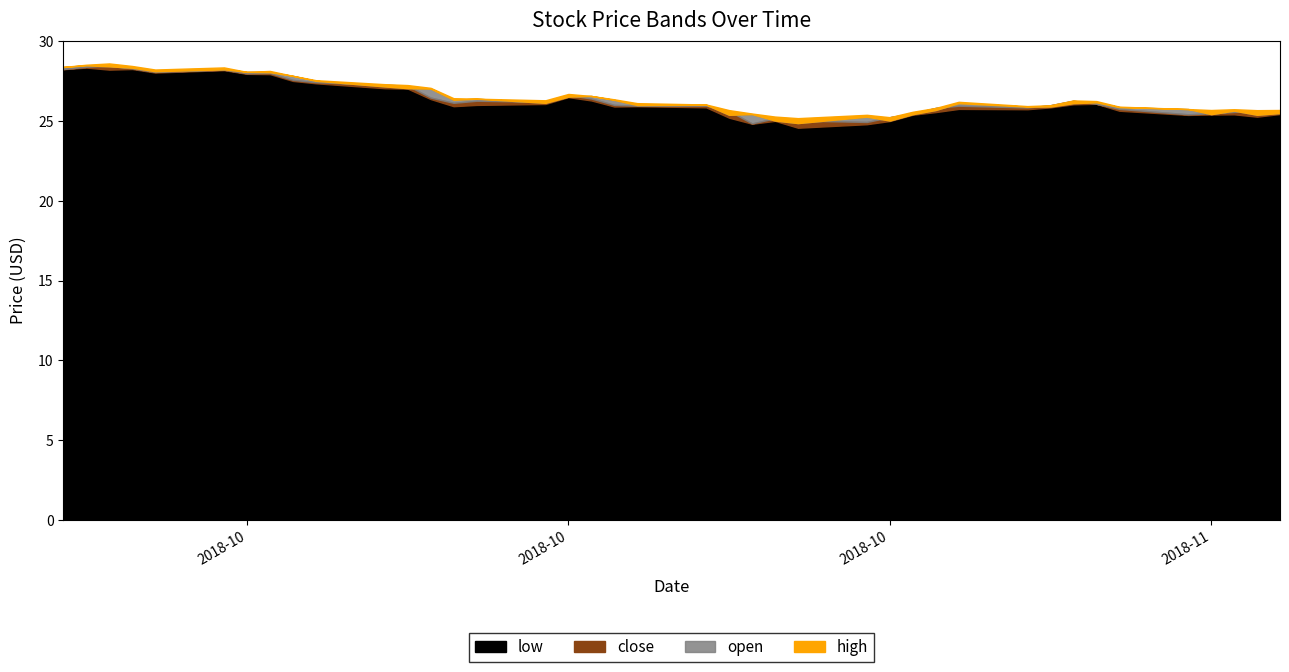

Rank the categories by low value from lowest to highest.

2018-10-26, 2018-10-29, 2018-10-24, 2018-10-30, 2018-10-25, 2018-10-23, 2018-11-15, 2018-11-12, 2018-10-31, 2018-11-13, 2018-11-14, 2018-11-16, 2018-11-01, 2018-11-09, 2018-11-05, 2018-11-02, 2018-11-06, 2018-10-22, 2018-10-18, 2018-10-19, 2018-10-11, 2018-10-12, 2018-11-07, 2018-10-15, 2018-11-08, 2018-10-17, 2018-10-10, 2018-10-16, 2018-10-09, 2018-10-08, 2018-10-05, 2018-10-04, 2018-10-03, 2018-10-02, 2018-09-28, 2018-10-01, 2018-09-26, 2018-09-24, 2018-09-27, 2018-09-25